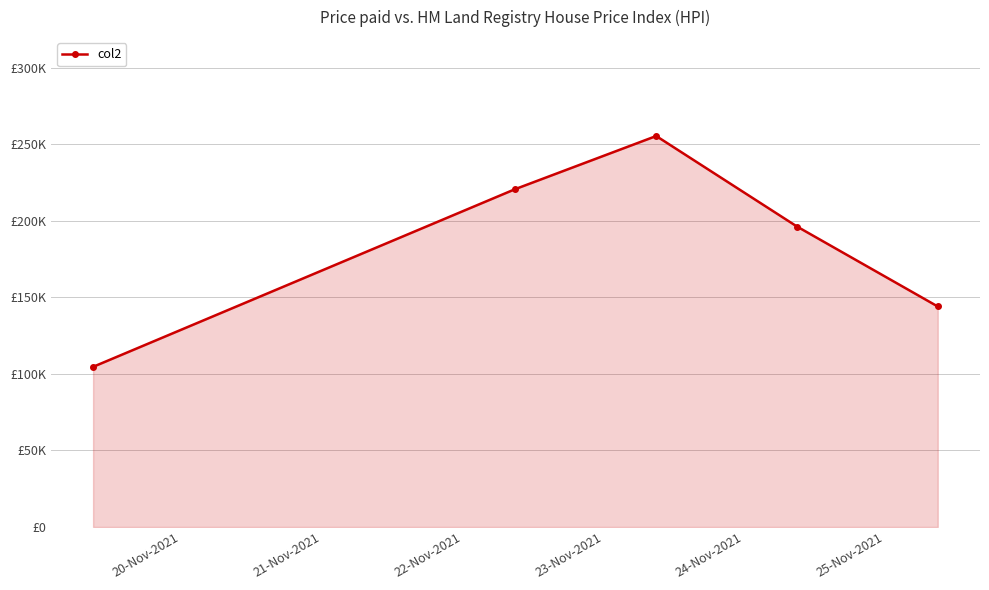

Reading left to right, transcribe all the data shown in this chart.

104625	220762	255395	196273	144037